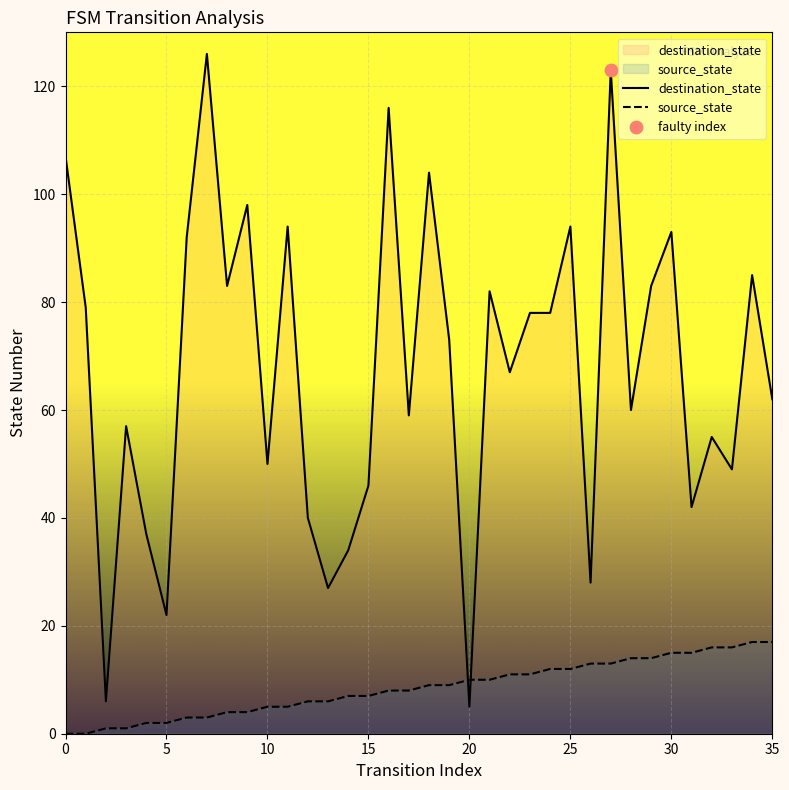

What is the total value across all series at 32?

71